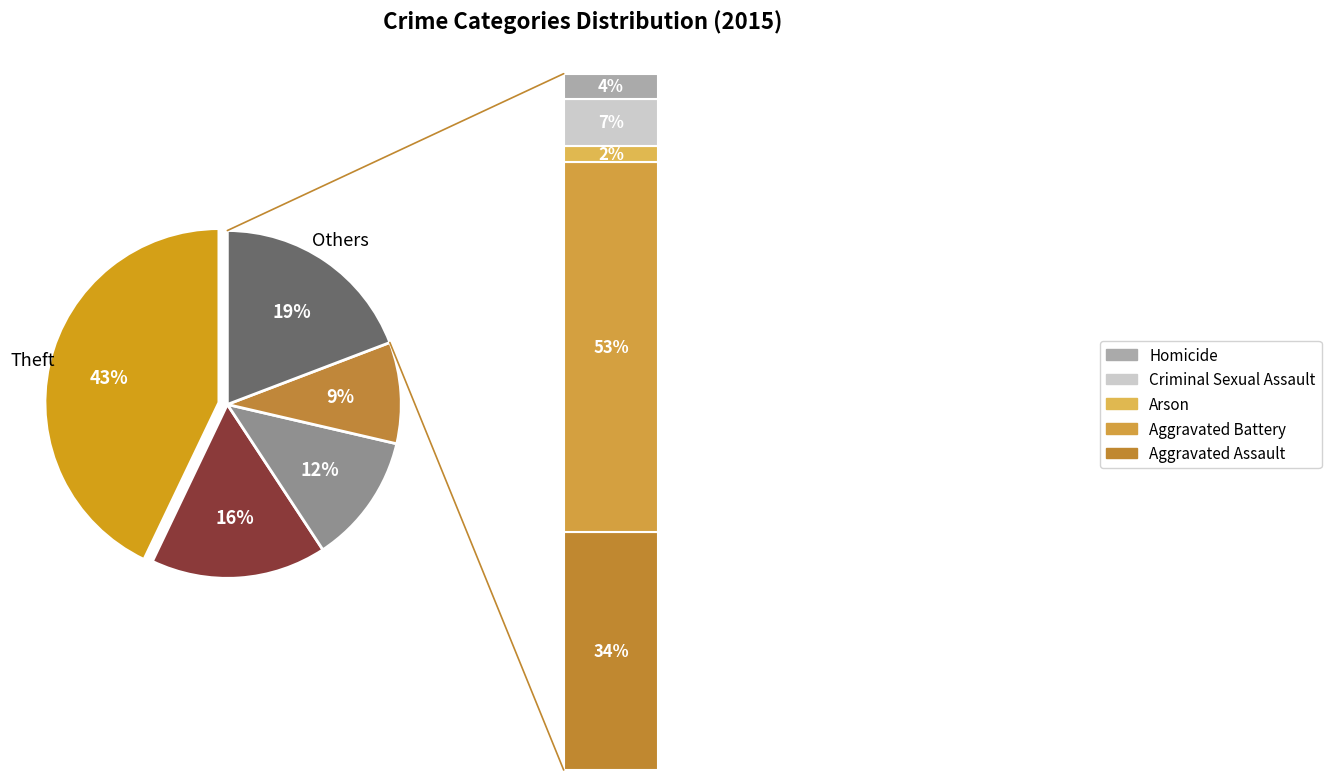

What is the largest slice in the pie chart?

Theft